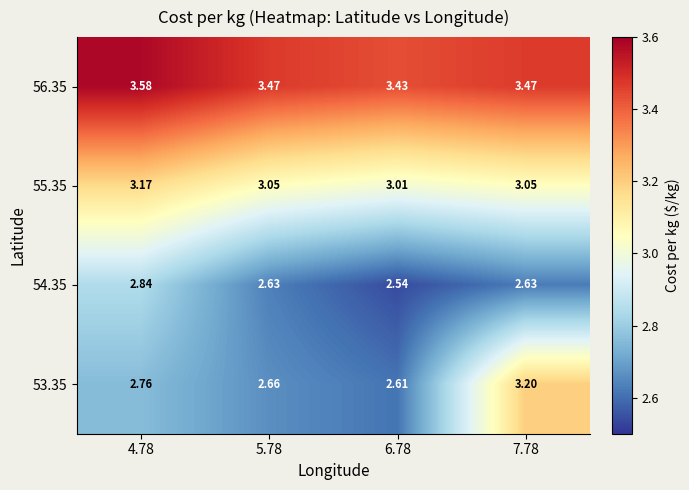

What is the total value across all series at 5.78?

11.8